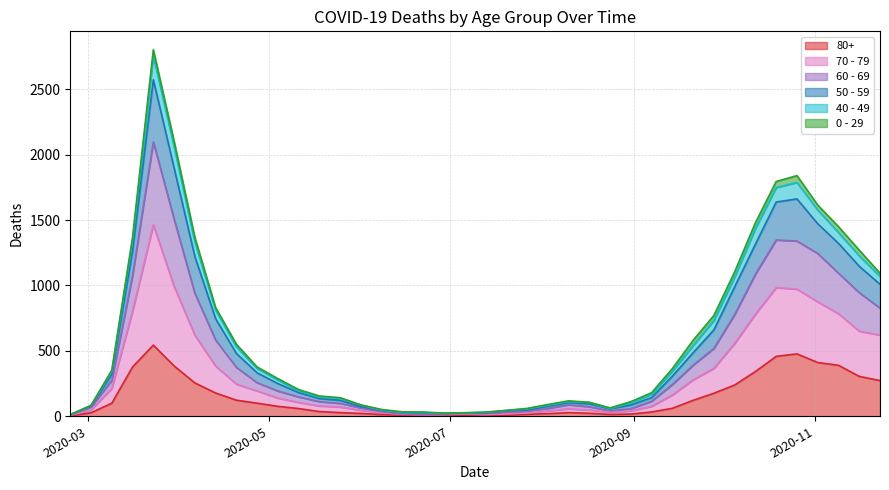

What are all the series names shown in the legend?

80+, 70 - 79, 60 - 69, 50 - 59, 40 - 49, 0 - 29